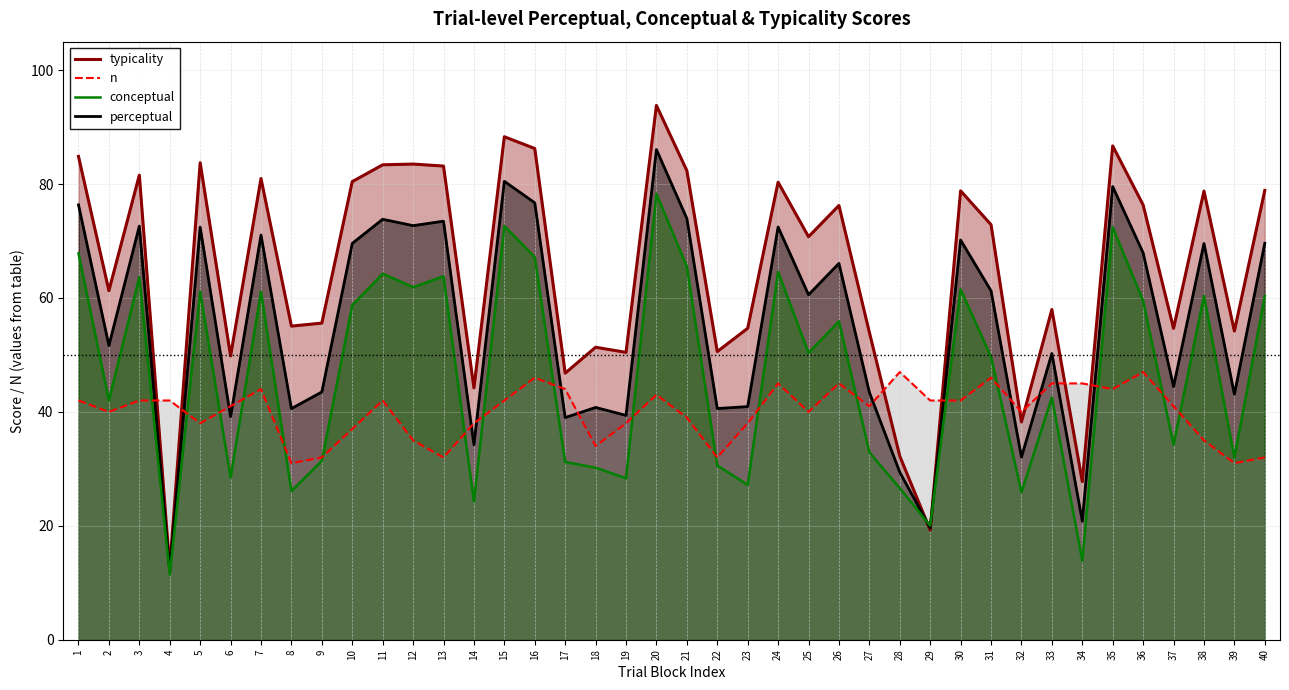

Reading right to left, extract all data points from this chart.

conceptual: 40=60.3	39=32.0	38=60.4	37=34.2	36=59.5	35=72.4	34=13.9	33=42.5	32=25.9	31=49.6	30=61.5	29=20.0	28=26.6	27=32.9	26=55.9	25=50.4	24=64.6	23=27.2	22=30.6	21=65.5	20=78.3	19=28.3	18=30.2	17=31.2	16=67.2	15=72.6	14=24.3	13=63.8	12=61.9	11=64.3	10=58.7	9=31.4	8=26.1	7=61.1	6=28.5	5=61.1	4=11.4	3=63.7	2=42.0	1=67.8
perceptual: 40=69.6	39=43.1	38=69.6	37=44.5	36=67.9	35=79.6	34=20.8	33=50.3	32=32.0	31=61.3	30=70.2	29=19.6	28=29.4	27=43.4	26=66.1	25=60.6	24=72.5	23=40.9	22=40.6	21=74.0	20=86.0	19=39.4	18=40.8	17=39.0	16=76.7	15=80.5	14=34.2	13=73.5	12=72.7	11=73.8	10=69.6	9=43.5	8=40.6	7=71.0	6=39.1	5=72.4	4=12.0	3=72.6	2=51.6	1=76.3
typicality: 40=78.9	39=54.2	38=78.8	37=54.7	36=76.3	35=86.7	34=27.8	33=58.0	32=38.2	31=72.9	30=78.8	29=19.2	28=32.2	27=54.0	26=76.2	25=70.8	24=80.3	23=54.7	22=50.6	21=82.4	20=93.8	19=50.5	18=51.4	17=46.8	16=86.2	15=88.3	14=44.2	13=83.2	12=83.5	11=83.4	10=80.4	9=55.6	8=55.1	7=81.0	6=49.8	5=83.7	4=12.6	3=81.6	2=61.3	1=84.9
n: 40=32.0	39=31.0	38=35.0	37=41.0	36=47.0	35=44.0	34=45.0	33=45.0	32=40.0	31=46.0	30=42.0	29=42.0	28=47.0	27=41.0	26=45.0	25=40.0	24=45.0	23=38.0	22=32.0	21=39.0	20=43.0	19=38.0	18=34.0	17=44.0	16=46.0	15=42.0	14=38.0	13=32.0	12=35.0	11=42.0	10=37.0	9=32.0	8=31.0	7=44.0	6=41.0	5=38.0	4=42.0	3=42.0	2=40.0	1=42.0